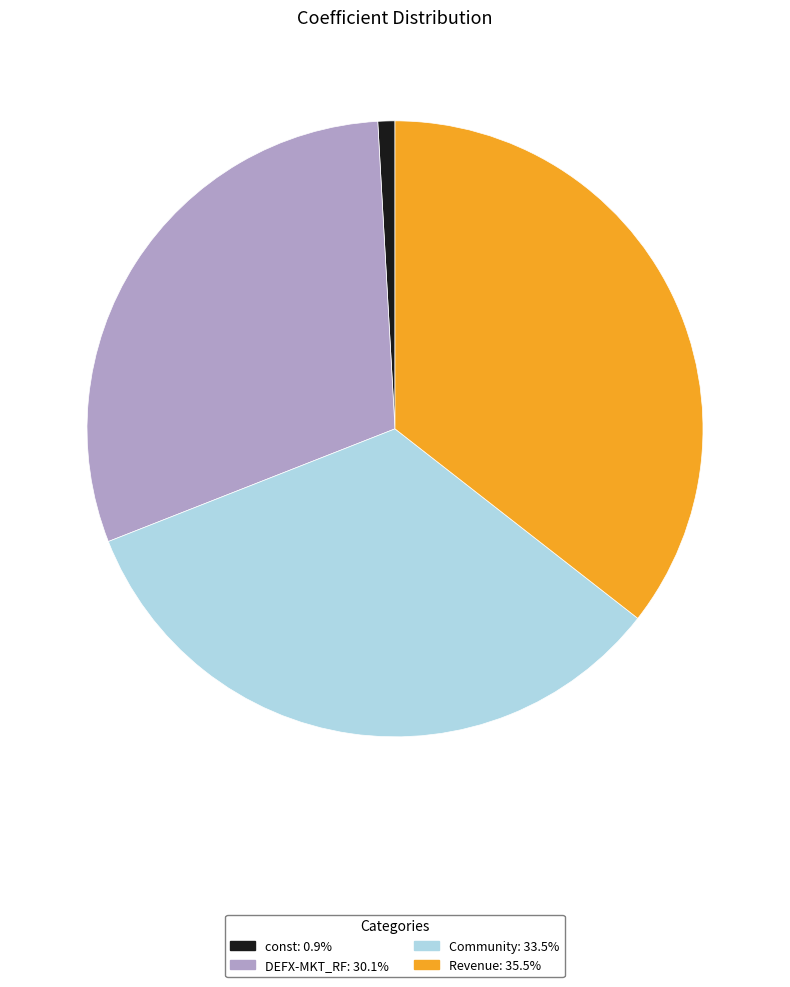

Rank the categories by value from highest to lowest.

Revenue, Community, DEFX-MKT_RF, const